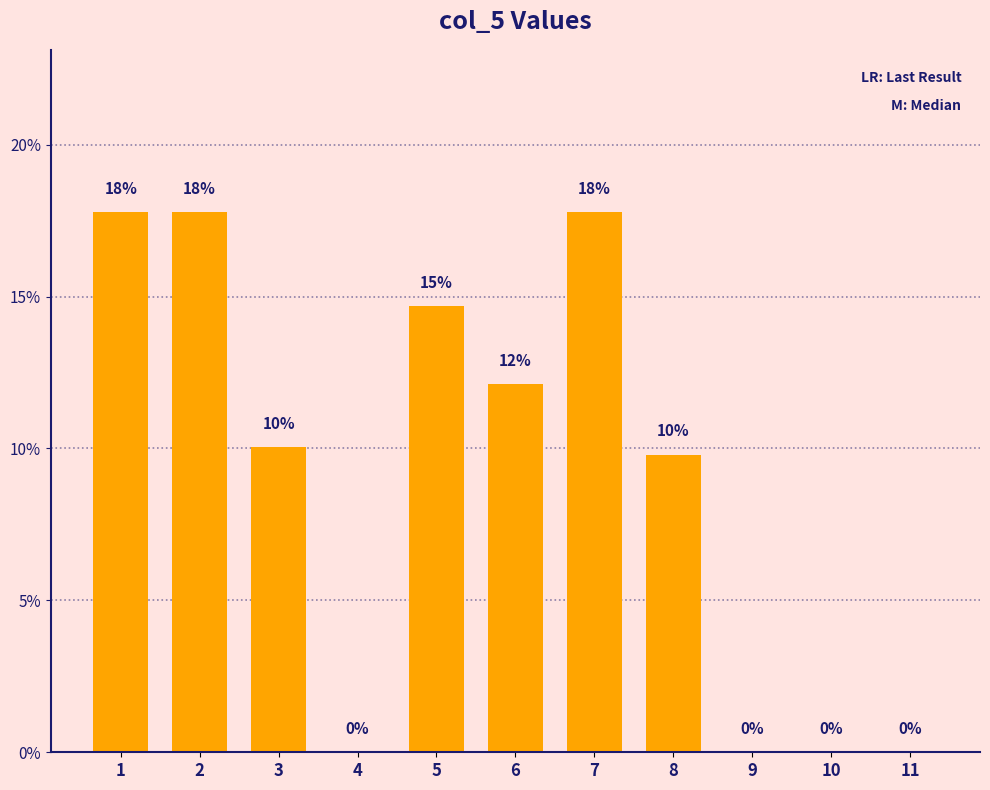

What is the greatest value displayed?

0.2